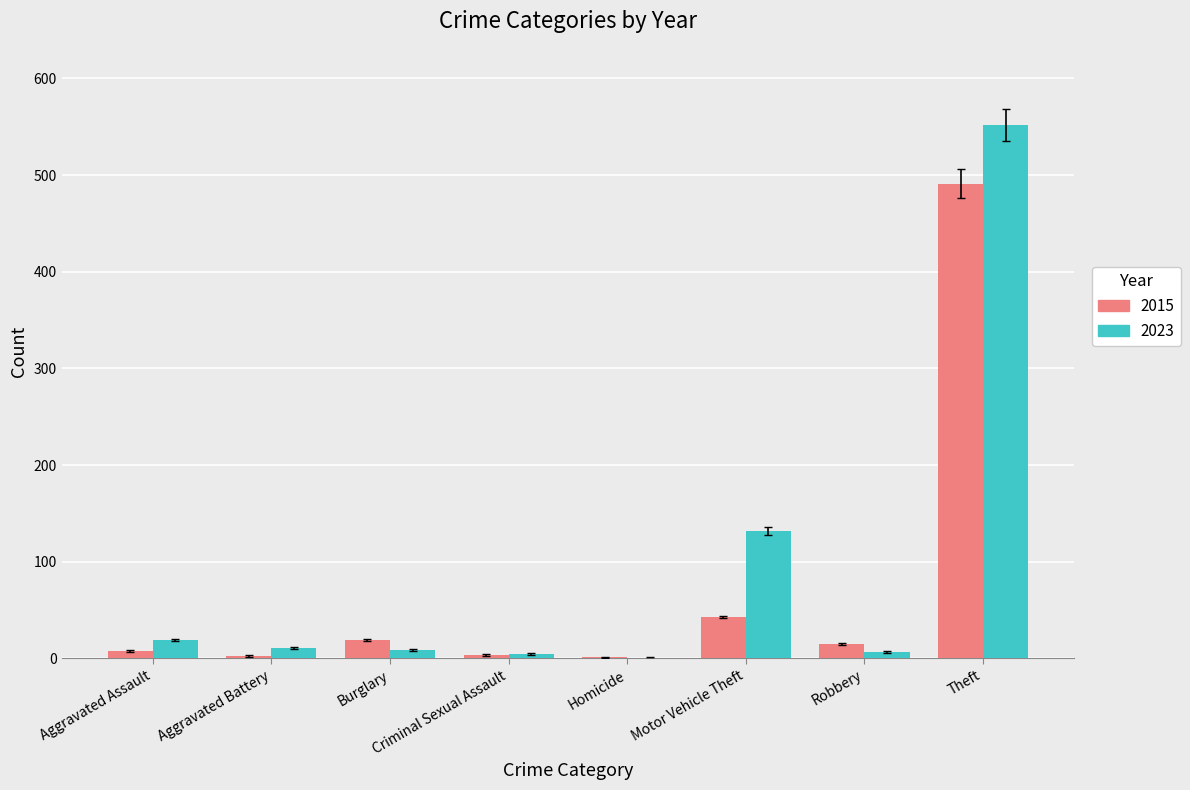

At which label is 2015 closest to 246?

Motor Vehicle Theft